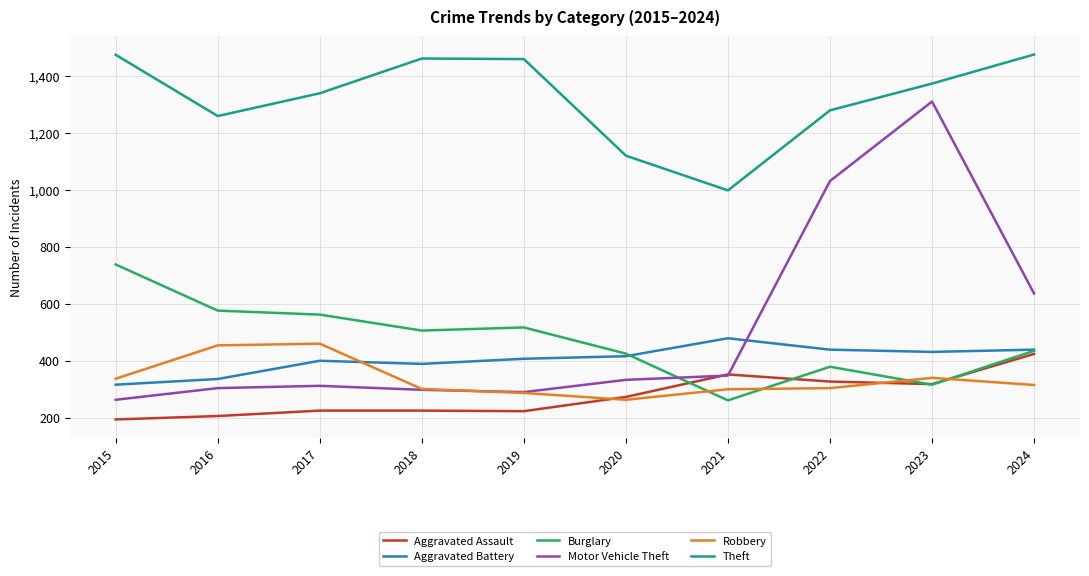

Which series has the largest total across all categories?

Theft